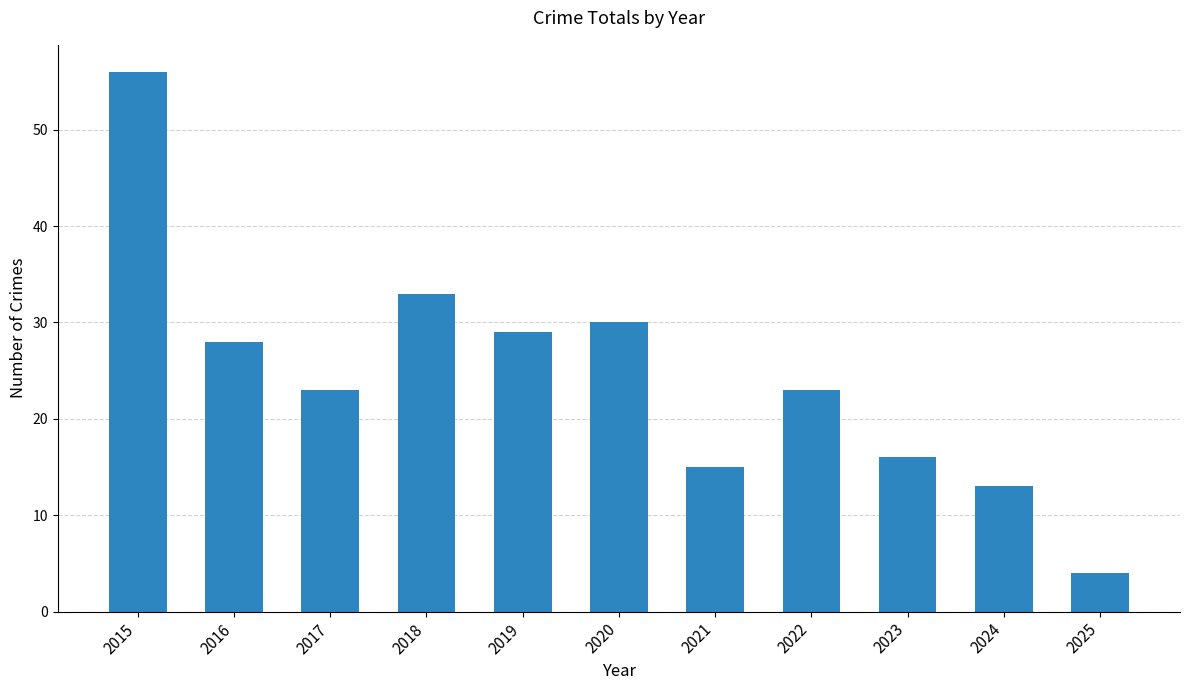

True or false: the data shows 23 at 2017.

True